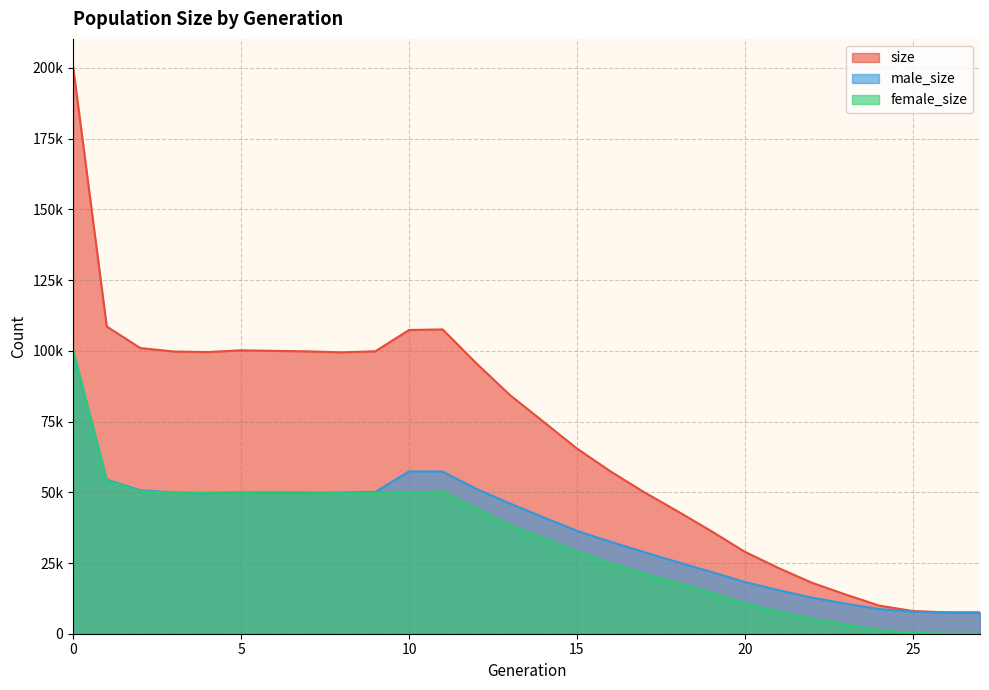

True or false: female_size has a value of 49837 at 3.

True